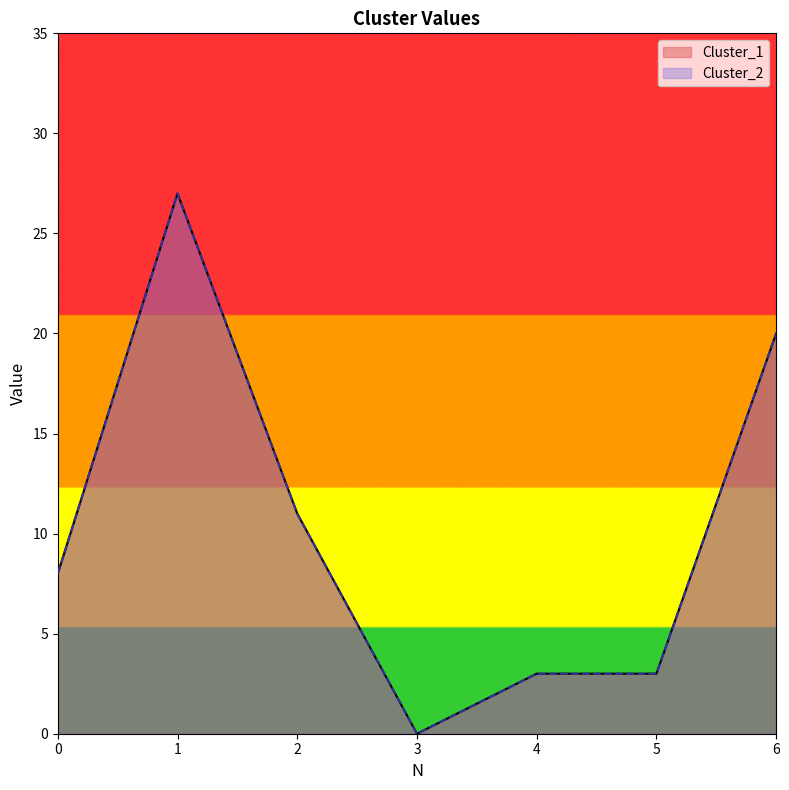

Does the chart display data point markers on the line(s)?

No